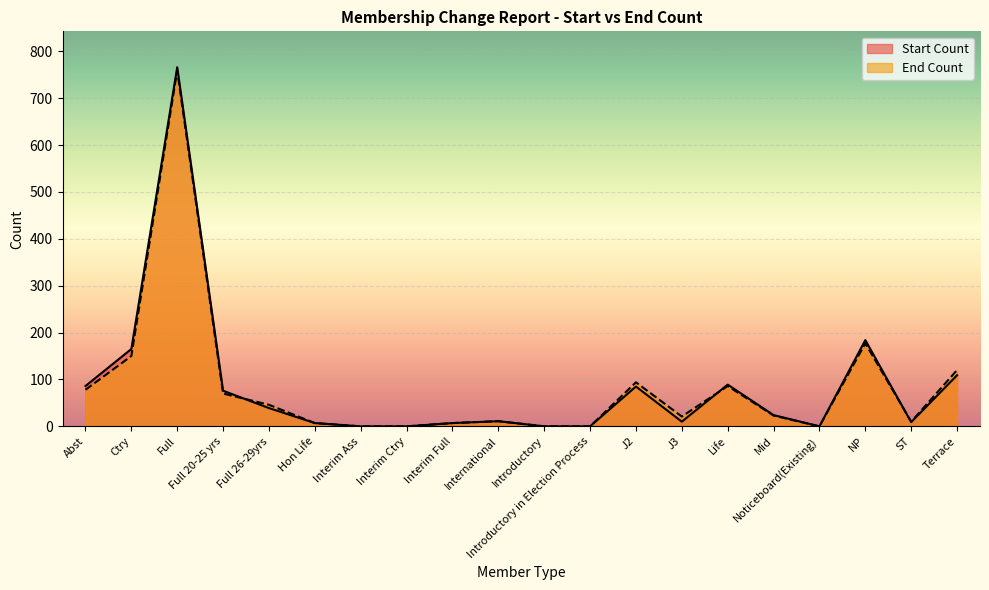

Reading right to left, list all the values displayed in this chart.

Start Count: 109	9	184	0	24	89	10	85	0	0	11	7	0	0	7	39	76	766	165	86
End Count: 120	10	177	0	23	86	21	94	0	0	11	7	0	0	7	46	70	759	150	78